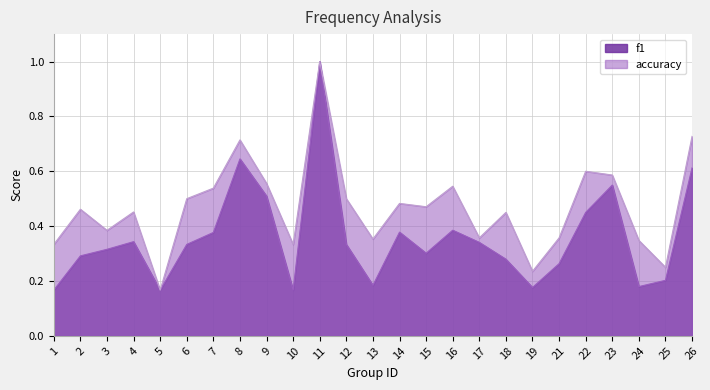

What are all the series names shown in the legend?

f1, accuracy